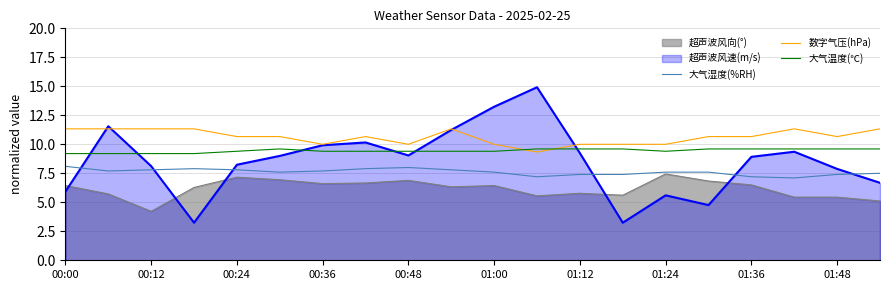

Does the chart have visible grid lines?

Yes